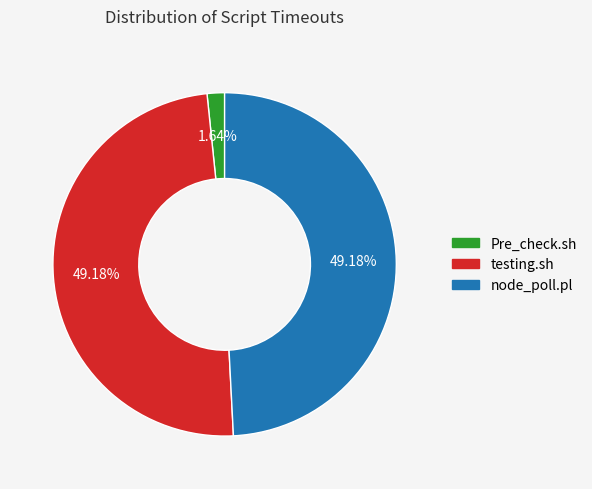

Between node_poll.pl and Pre_check.sh, which is larger?

node_poll.pl